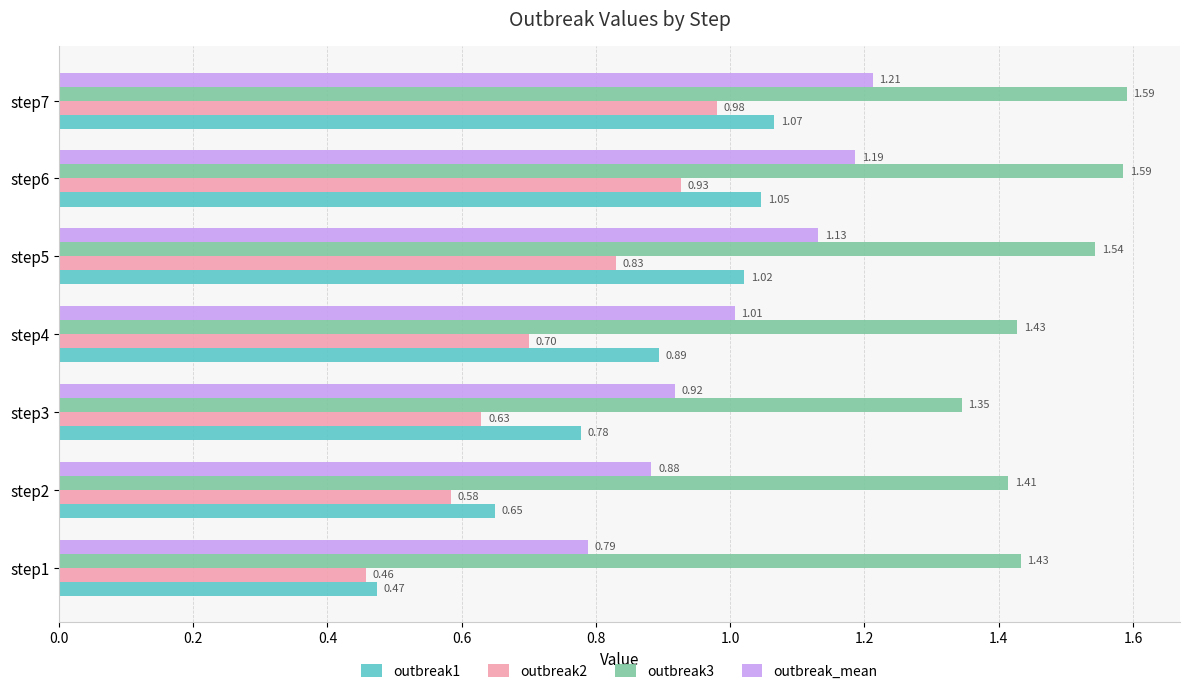

Count the number of data series in this chart.

4